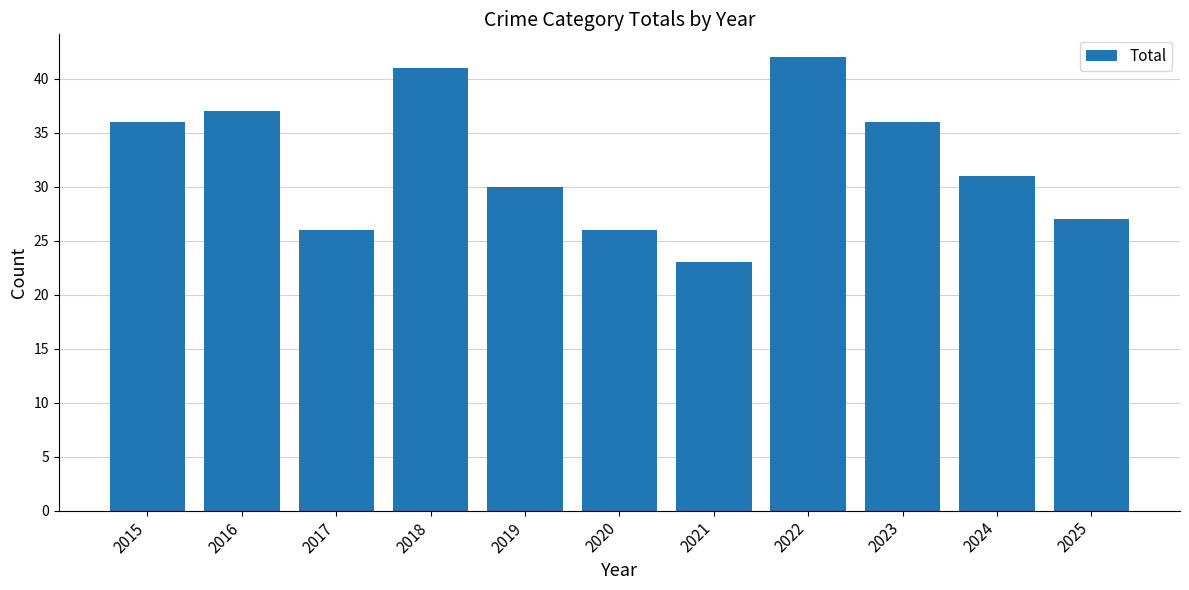

Reading left to right, transcribe all the data shown in this chart.

36	37	26	41	30	26	23	42	36	31	27